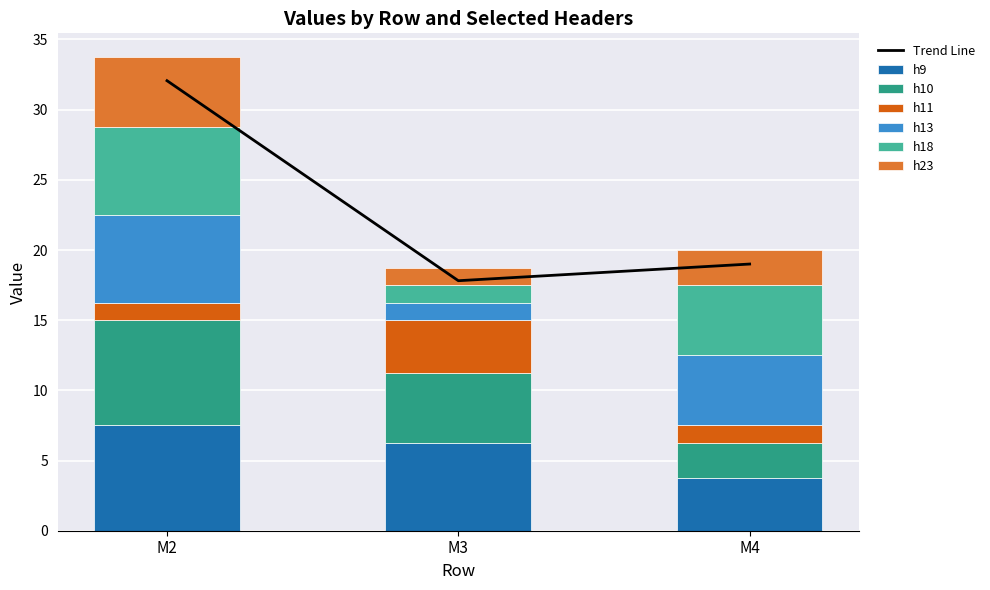

What is the value of the h13 bar at the 1st from the left?

6.2